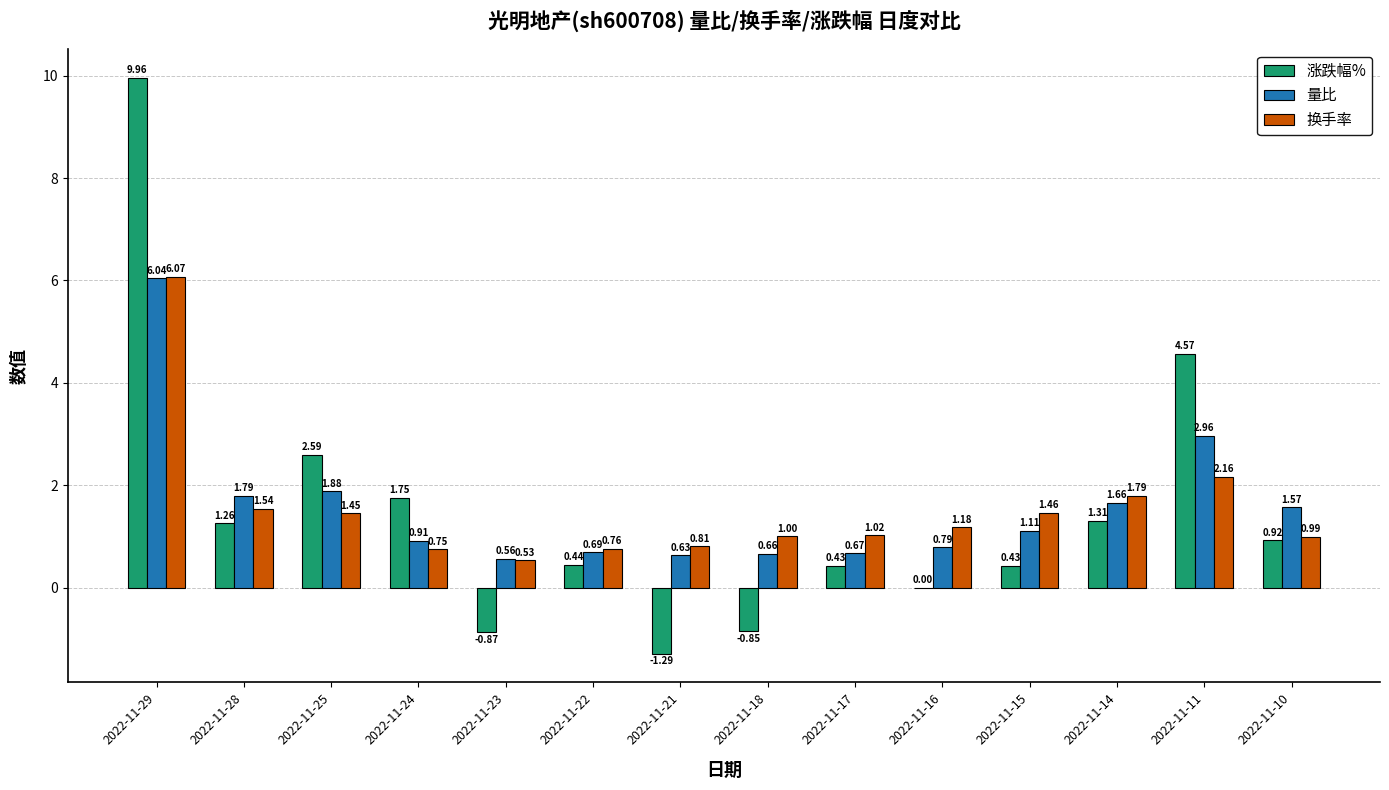

Between 2022-11-24 and 2022-11-22, which series saw the biggest shift?

涨跌幅%